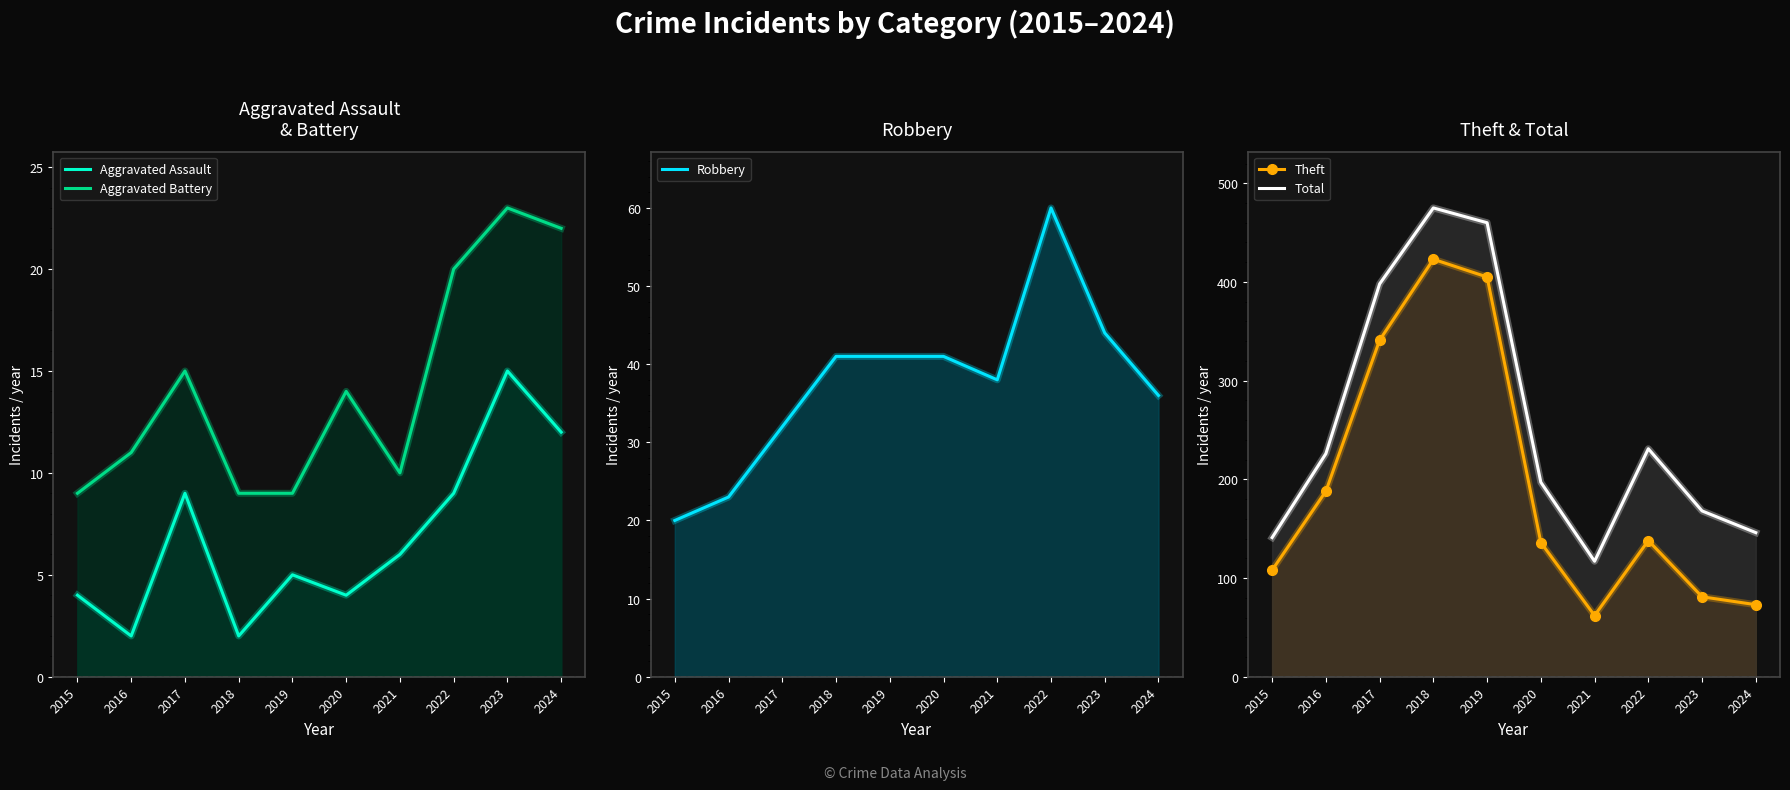

What is the difference between the Total values at 2024 and 2023?

22